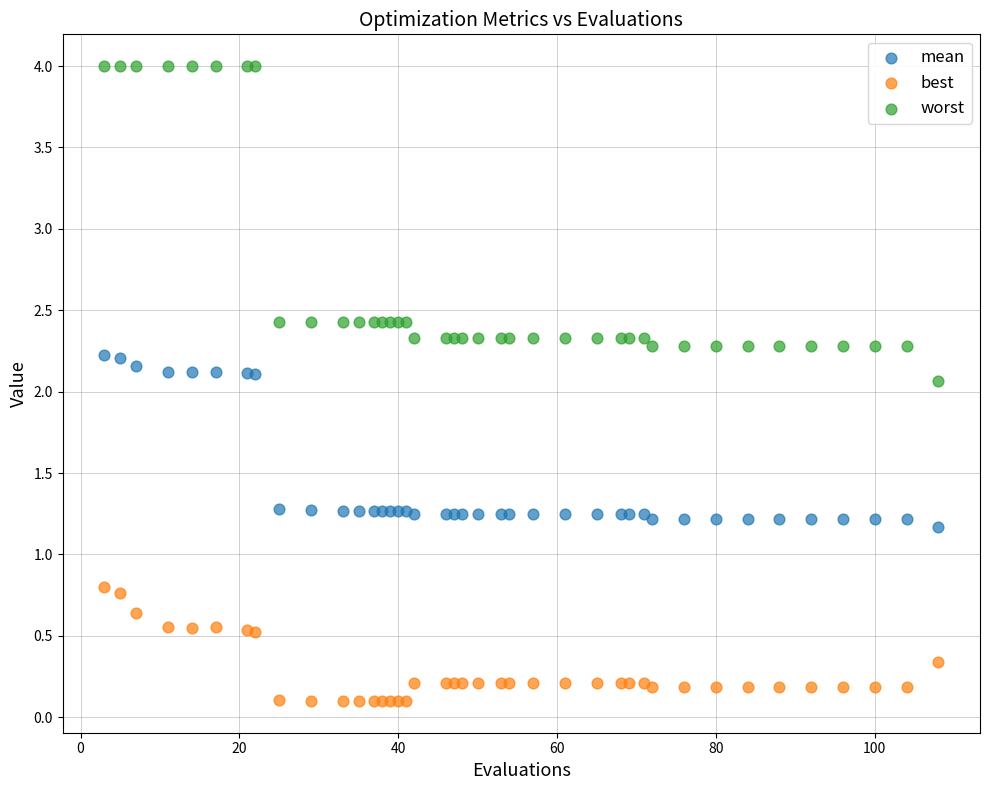

Across all series, what Y value is closest to 2?

2.1